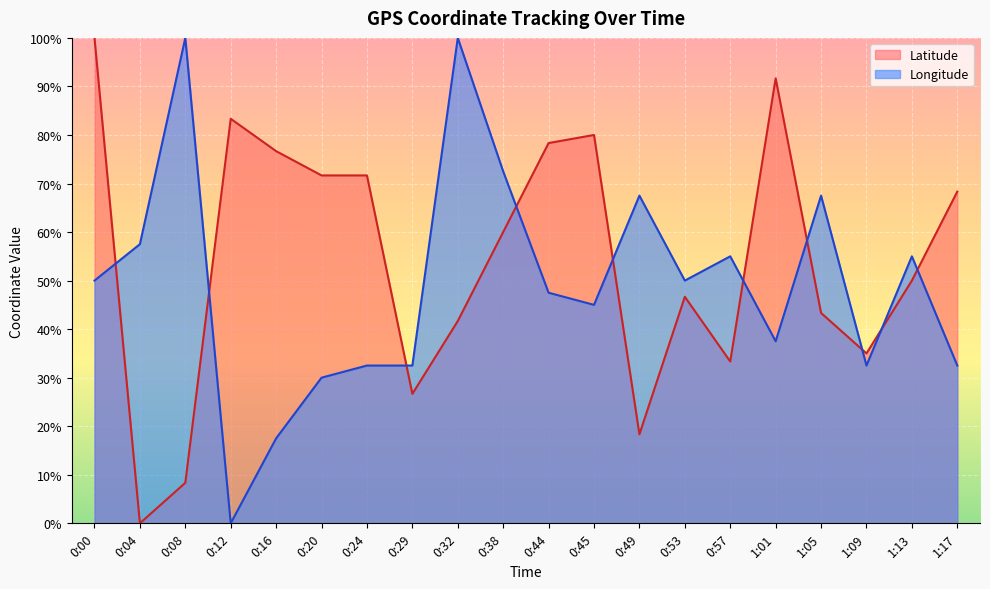

How many data points in Longitude are less than 49?

10